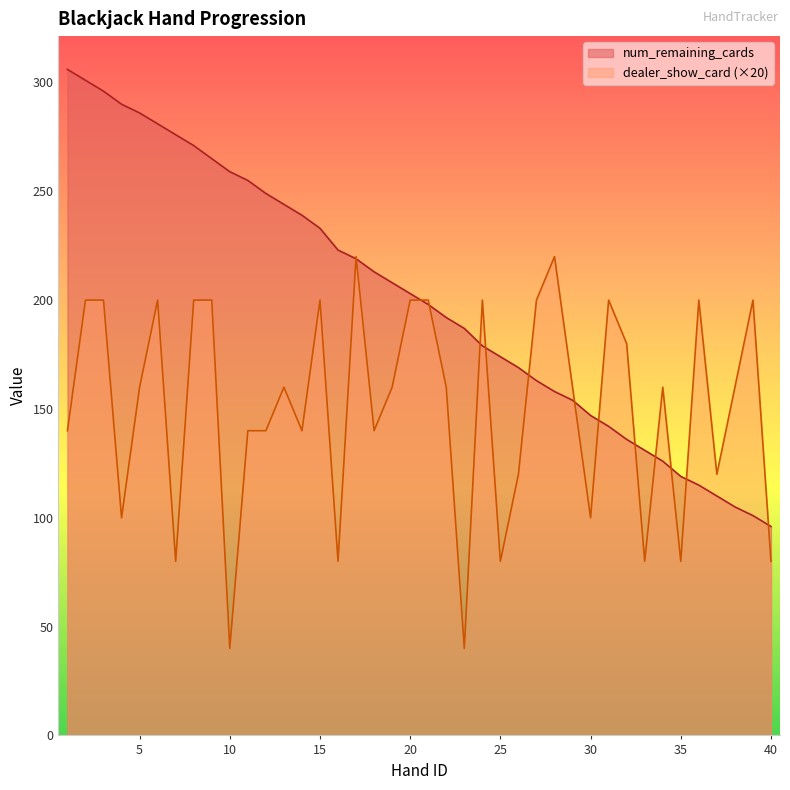

How many data points in num_remaining_cards are less than 203?

20